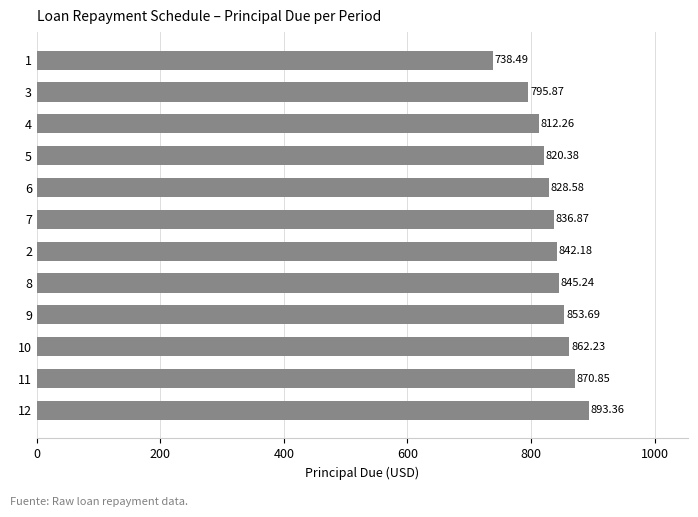

What is the average value?

833.3